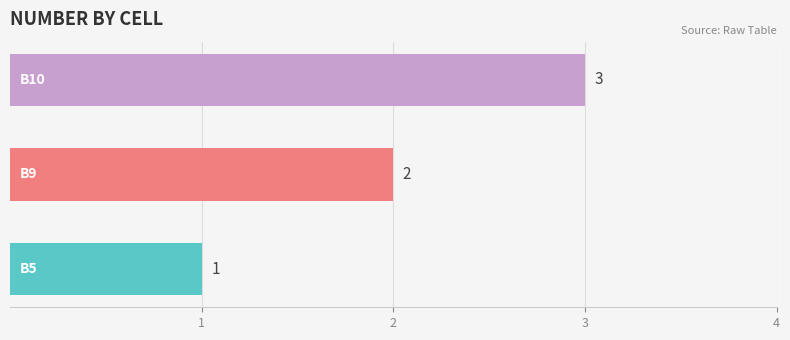

What is the maximum value shown in the chart?

3